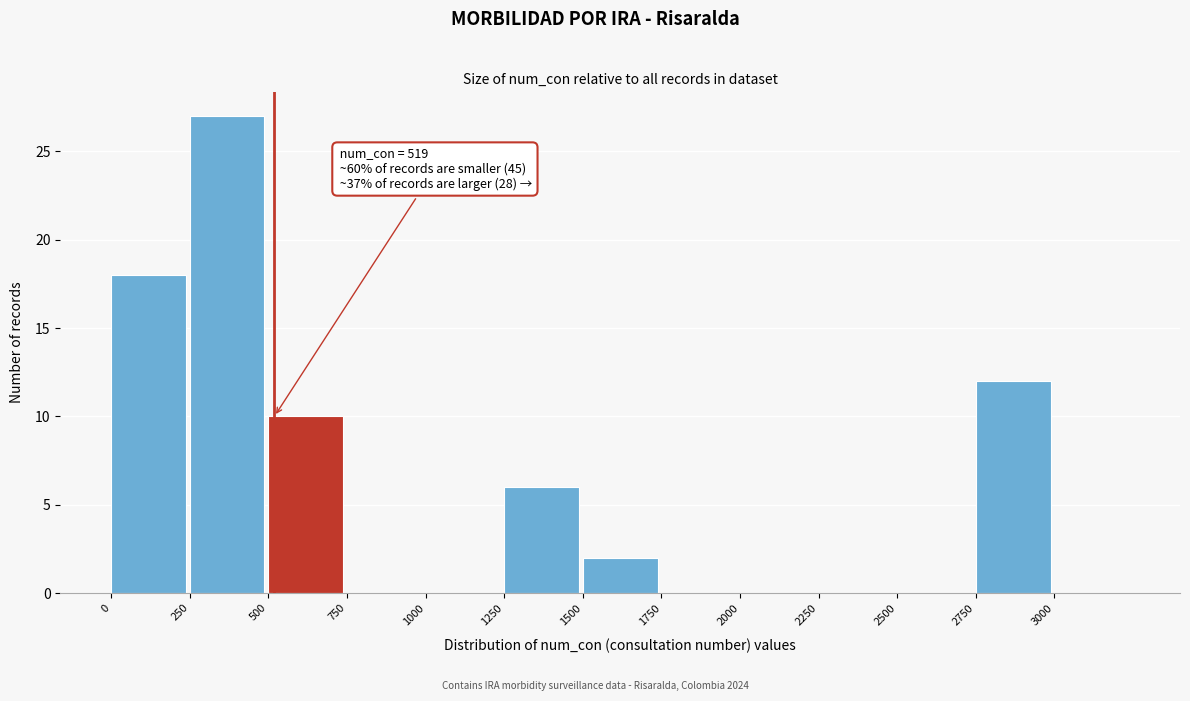

Over which range of the x-axis is the bar tallest?

250 to 500